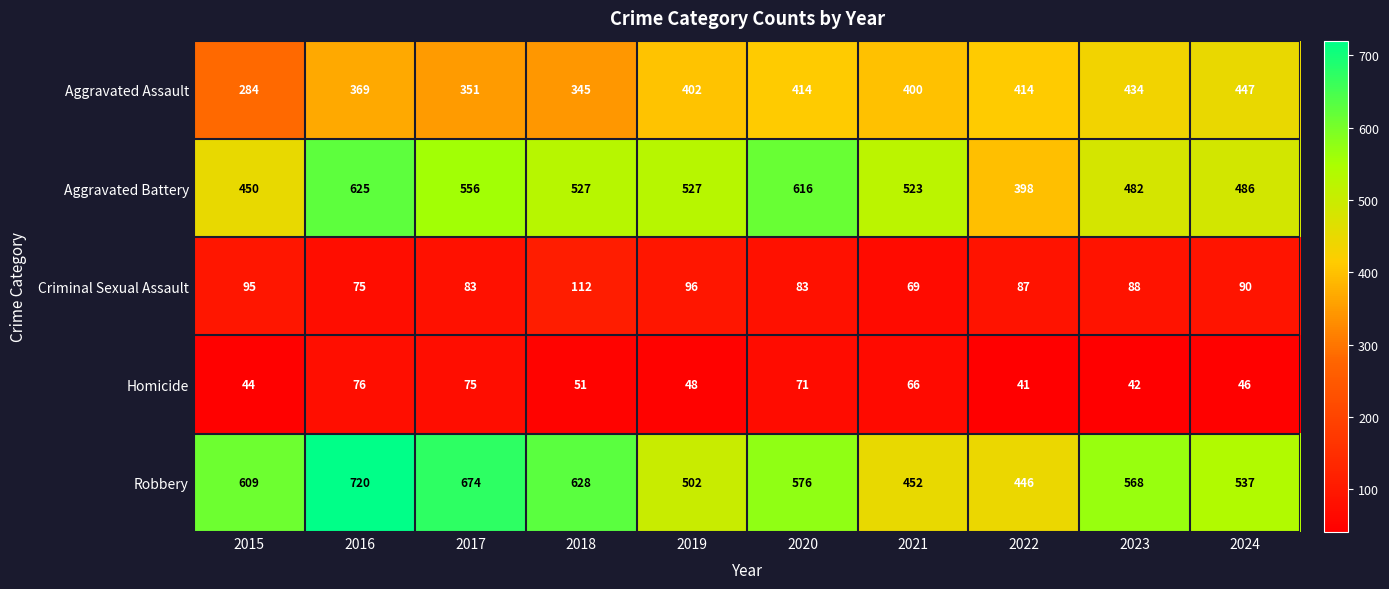

Read the Robbery value at 2019, to the nearest 5.

500